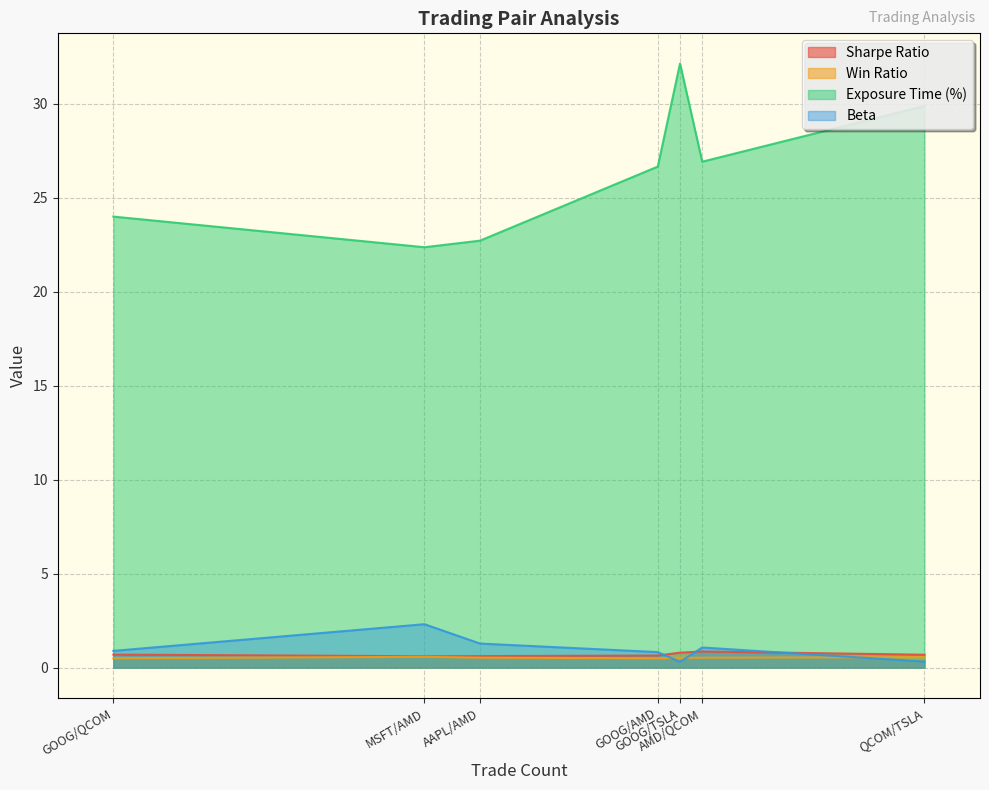

What is the maximum value shown in the chart?

32.1